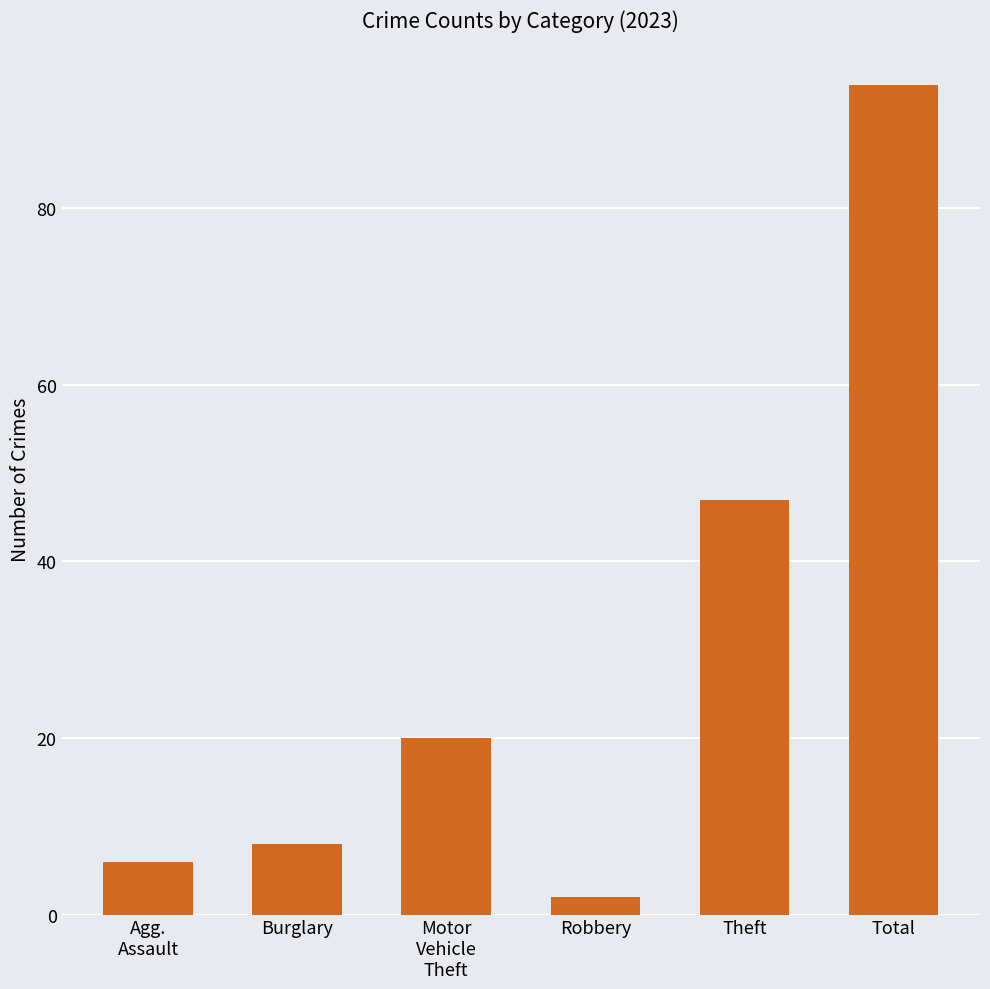

The value at Theft is 47. True or false?

True